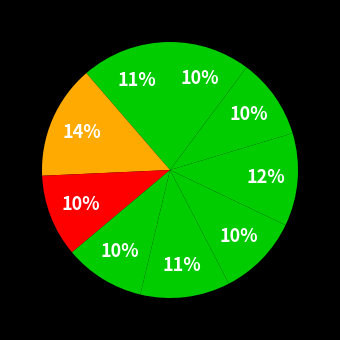

How many segments does this pie chart have?

9